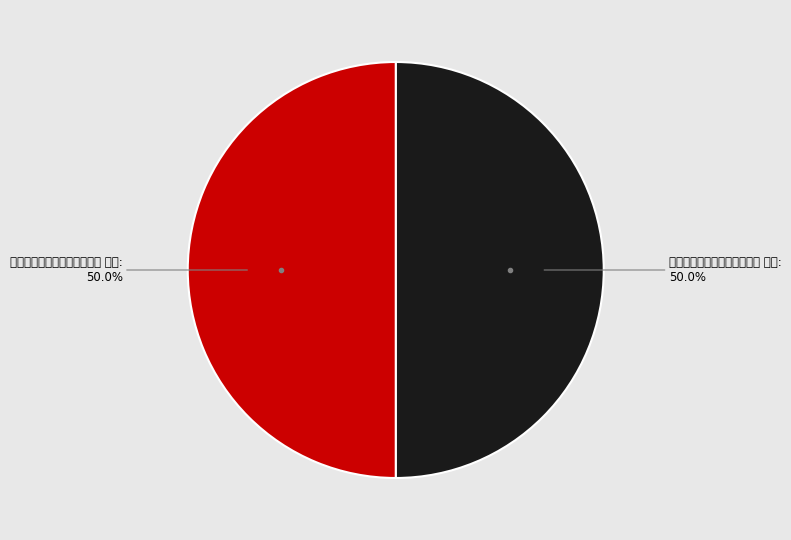

Rank the categories by value from highest to lowest.

次韵洵阳金主簿子厚见怀二首 其二, 次韵洵阳金主簿子厚见怀二首 其一